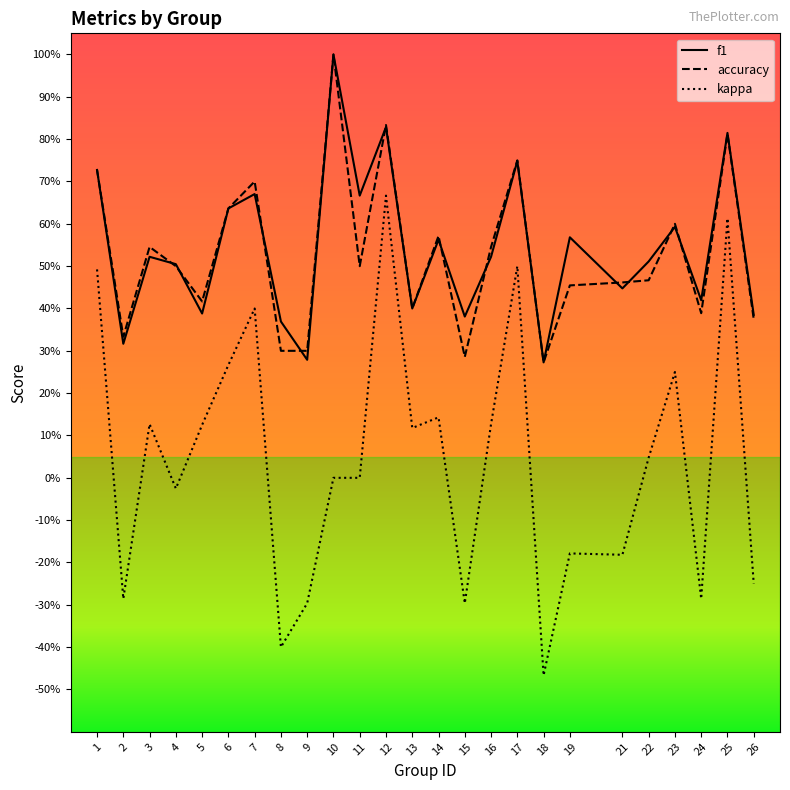

True or false: accuracy and kappa cross at least once.

False